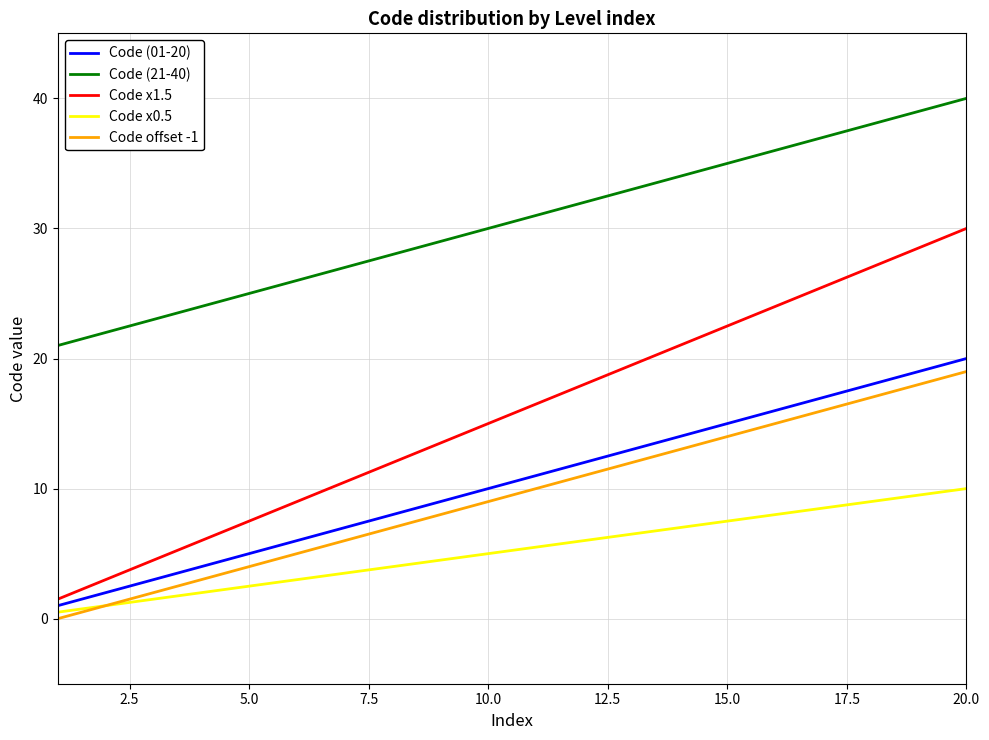

Is this an area chart (filled region under the line)?

No